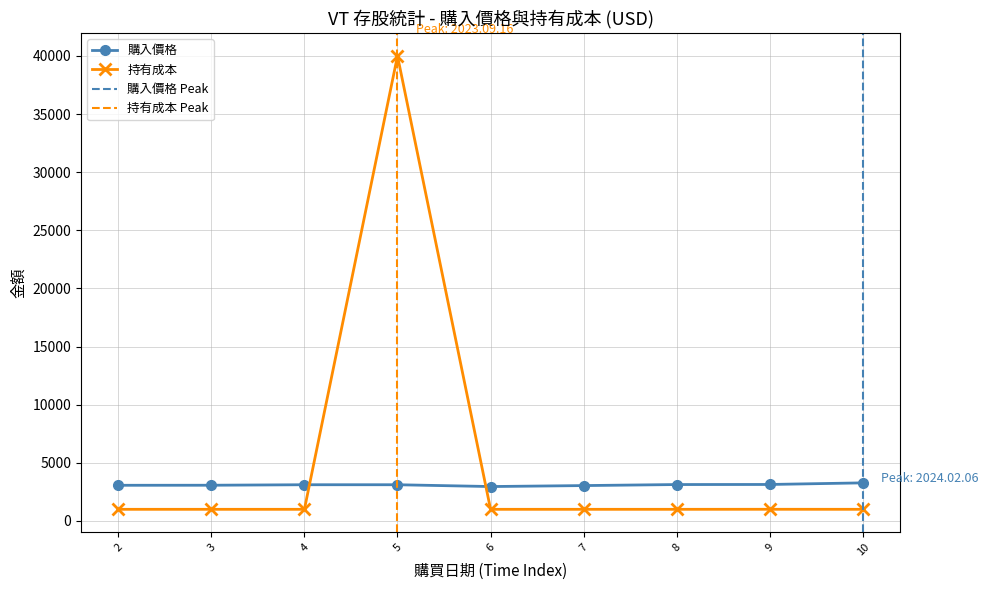

What is the approximate value of 持有成本 at 4?

1000.0